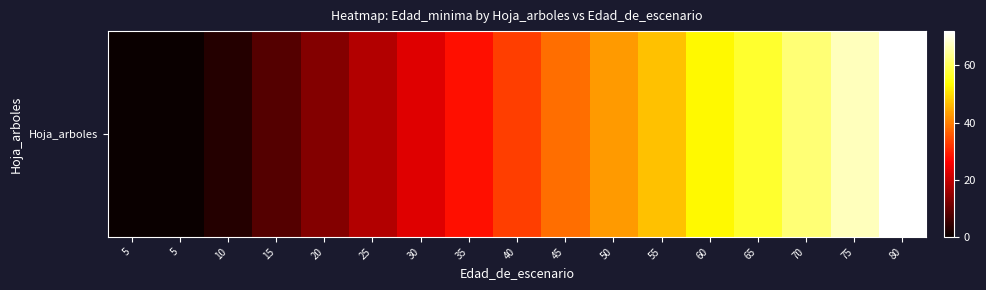

True or false: the data shows 37 at 30.

False